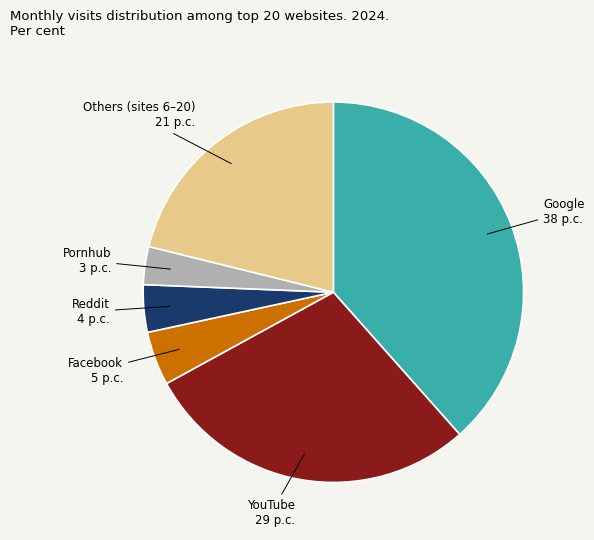

What is the largest slice in the pie chart?

Google